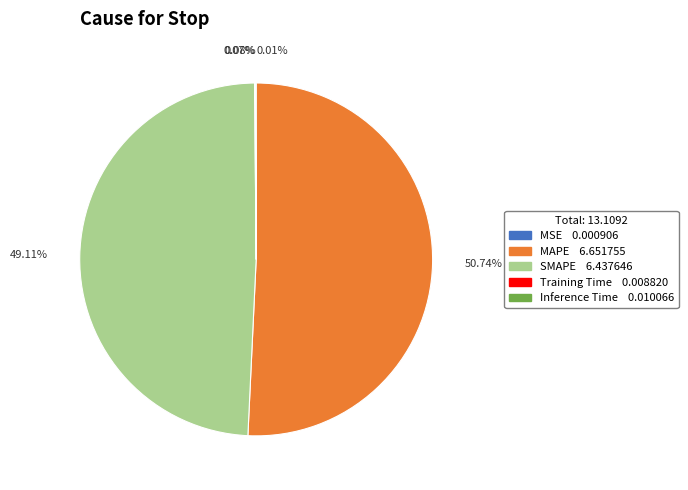

Combined, do 50.74% and 49.11% account for over 50%?

Yes